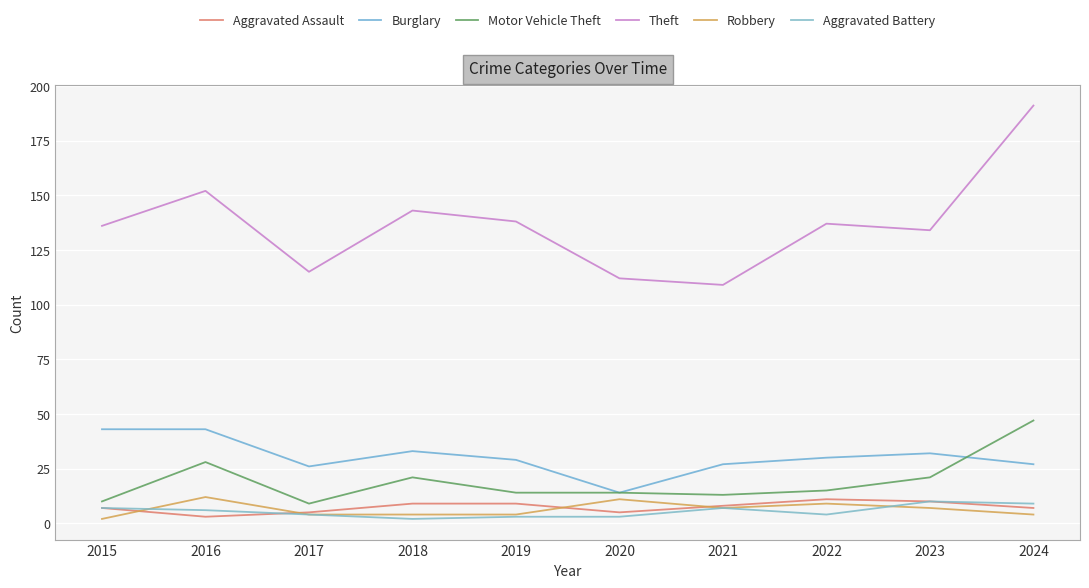

At which category does the chart reach its peak across all series?

2024